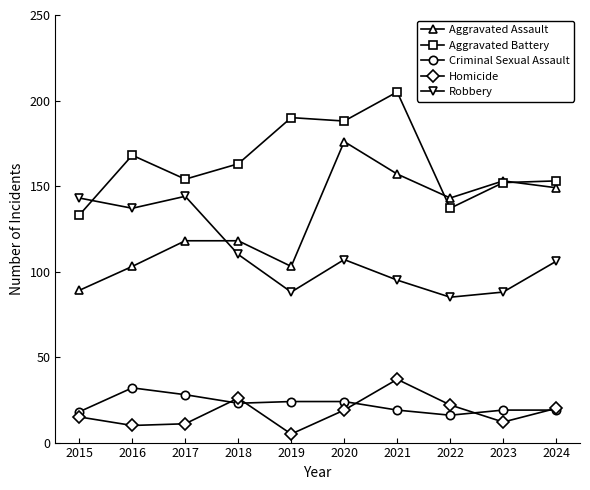

True or false: Homicide and Aggravated Assault cross at least once.

False